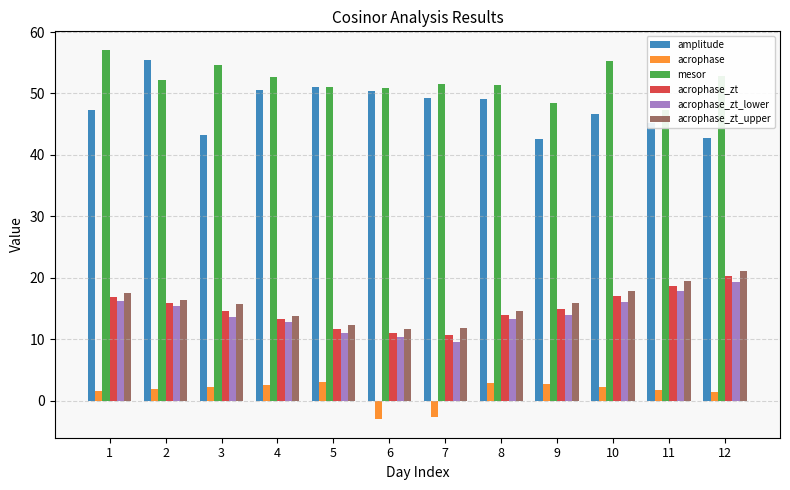

Does the chart contain any negative values?

Yes